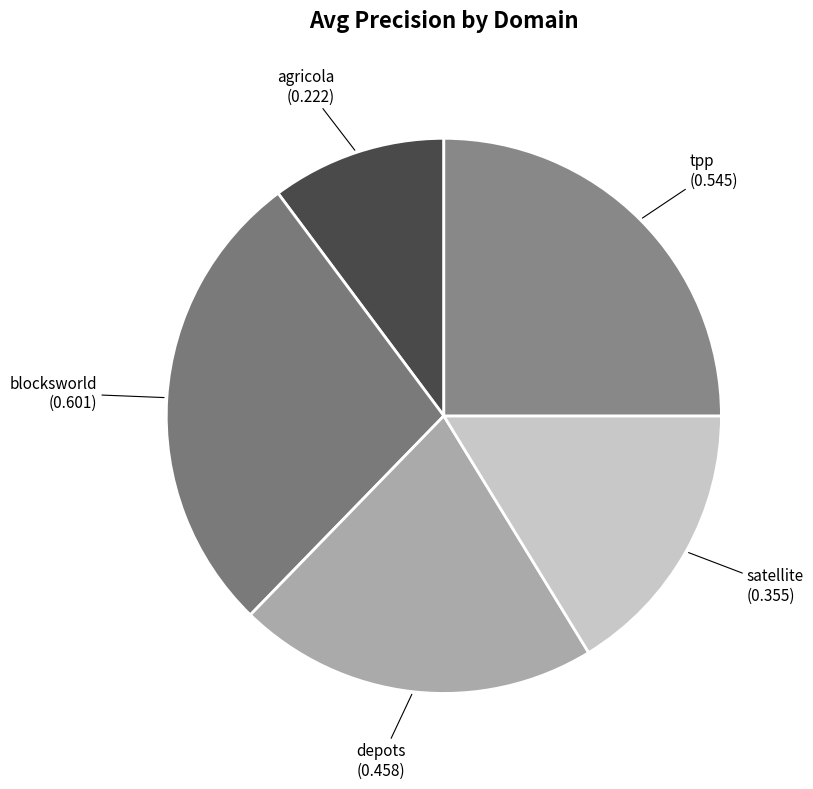

The tpp slice represents 37% of the pie. True or false?

False